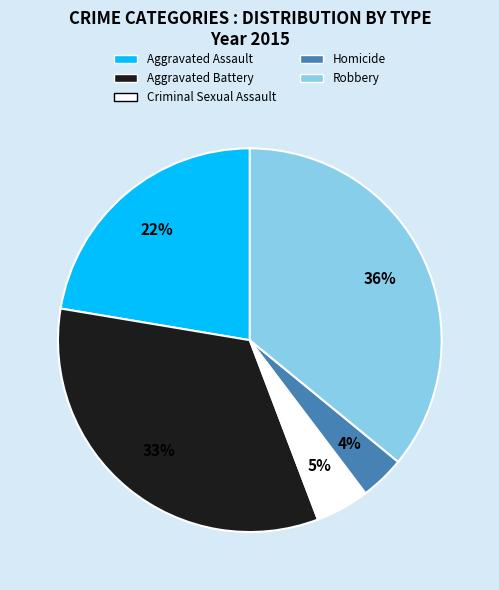

Is Criminal Sexual Assault the majority of the pie?

No